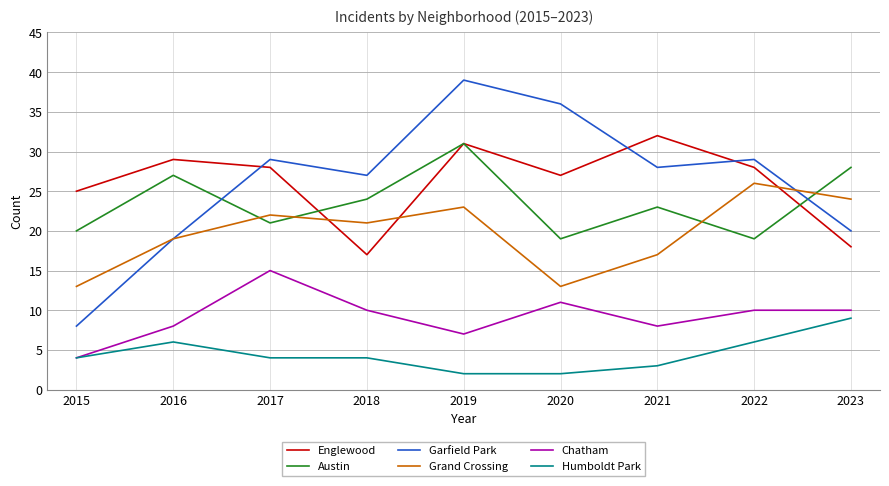

At which category is the sum across all series the highest?

2019